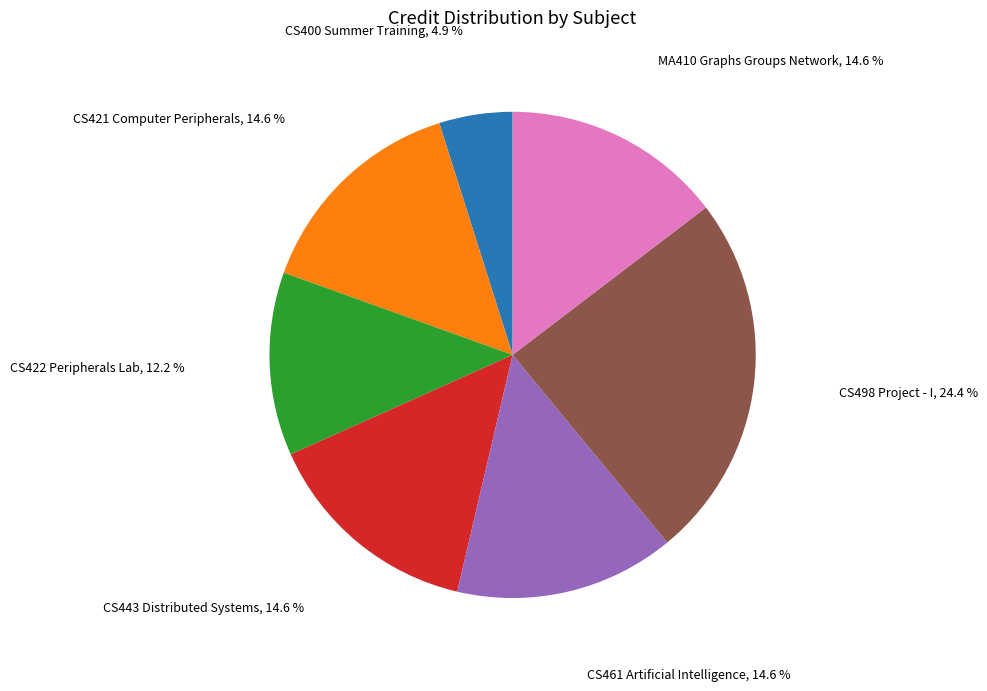

Does any single category account for the majority?

No